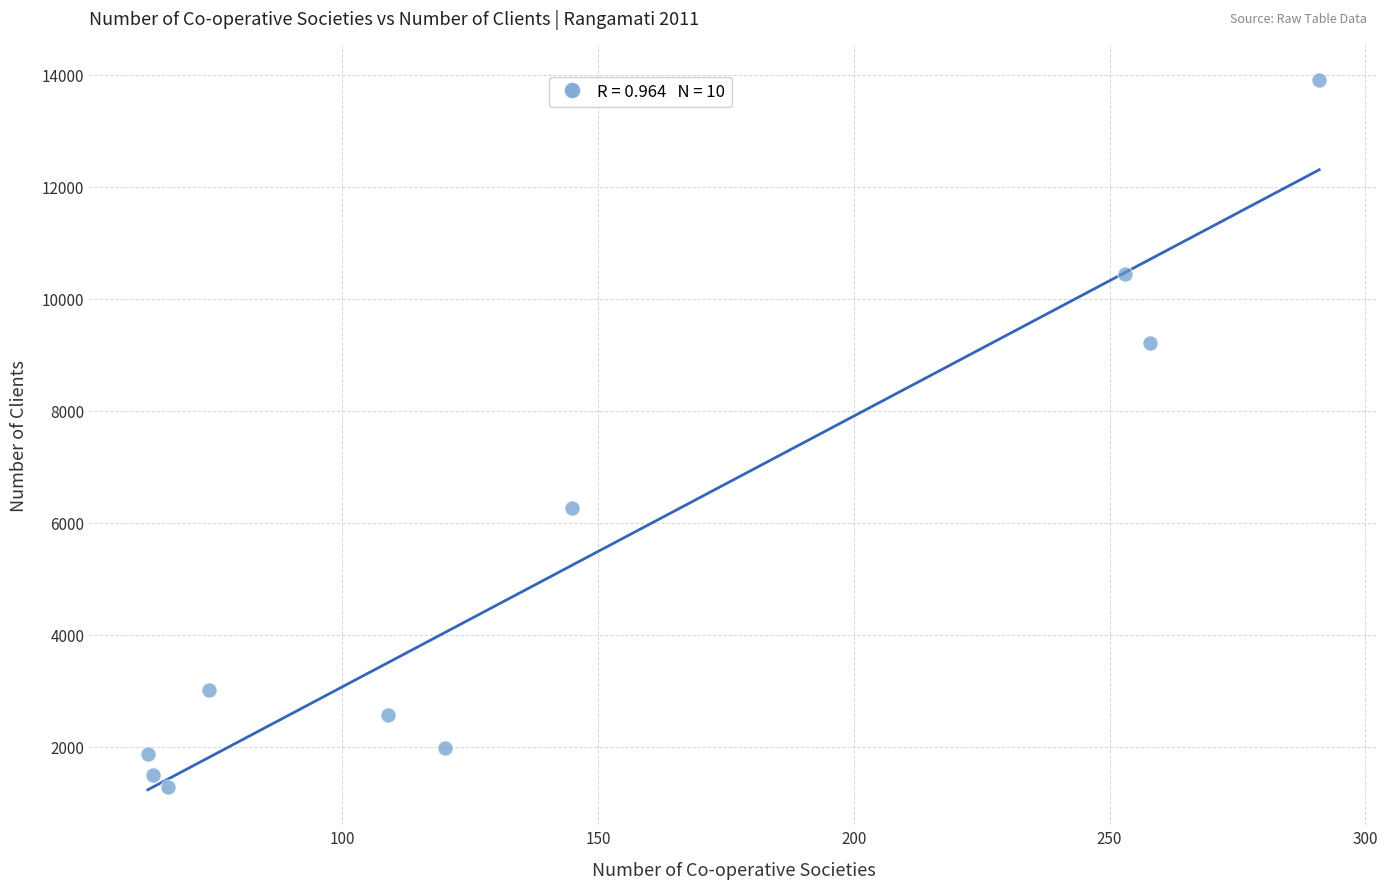

What is the range of Y values (max minus min)?

12625